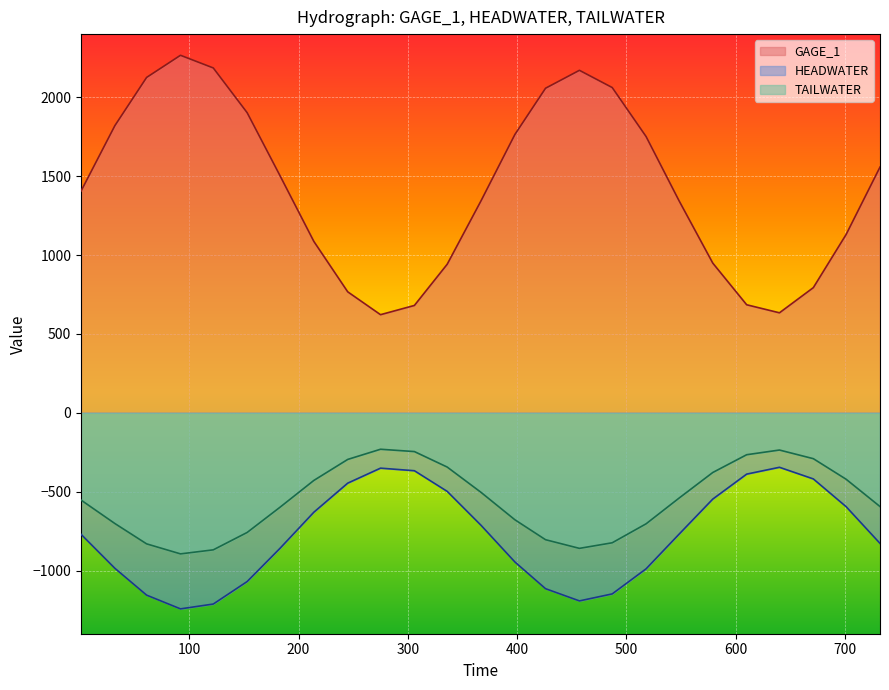

Which label corresponds to the smallest value in the chart?

92.0